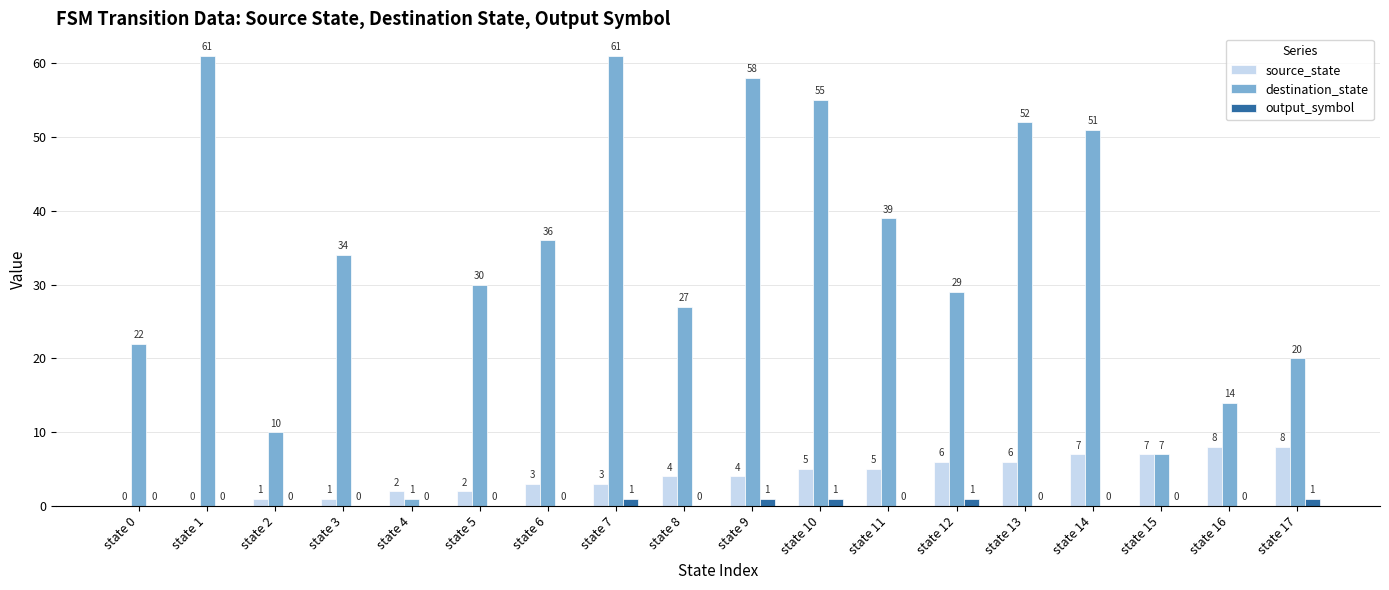

Which series changed the most between state 5 and state 6?

destination_state